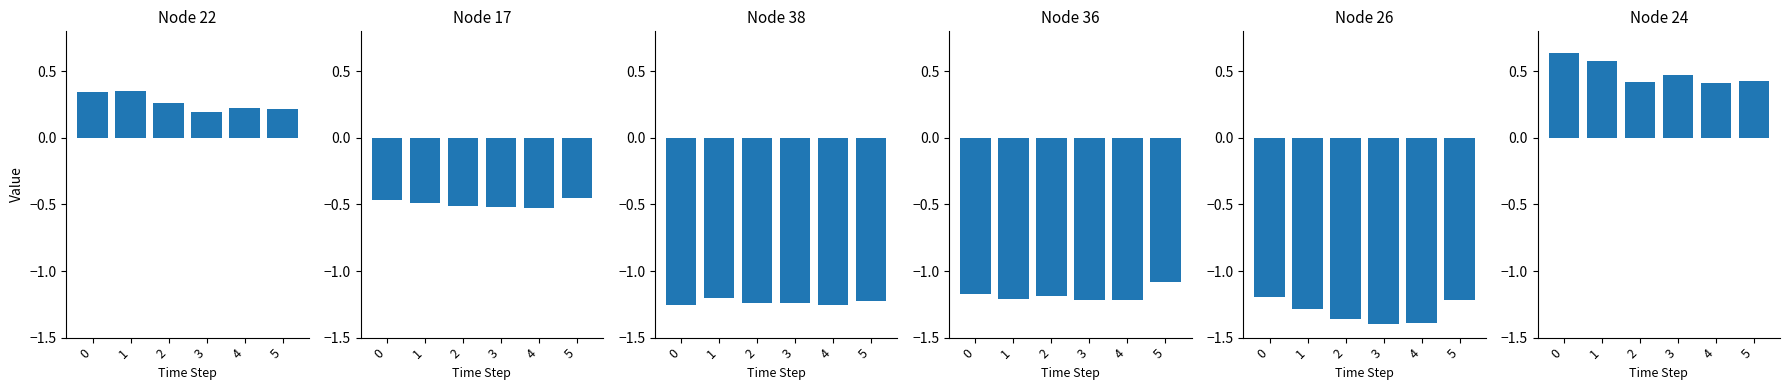

What is the total value across all series at 3?

-3.7